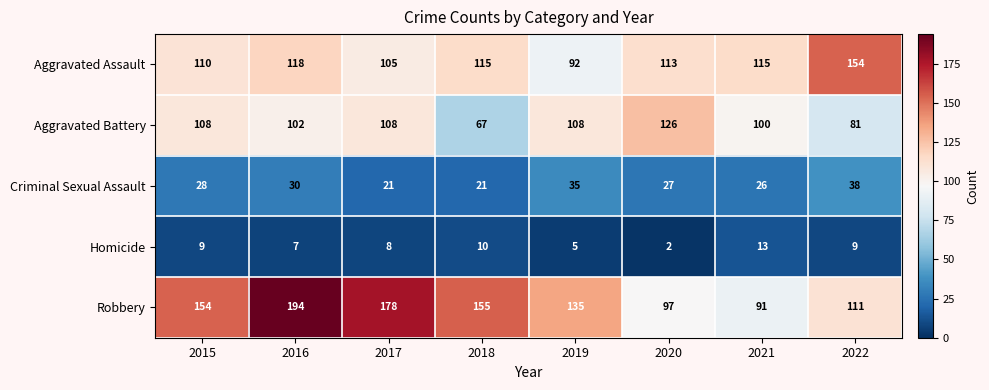

What is the maximum value shown in the chart?

194